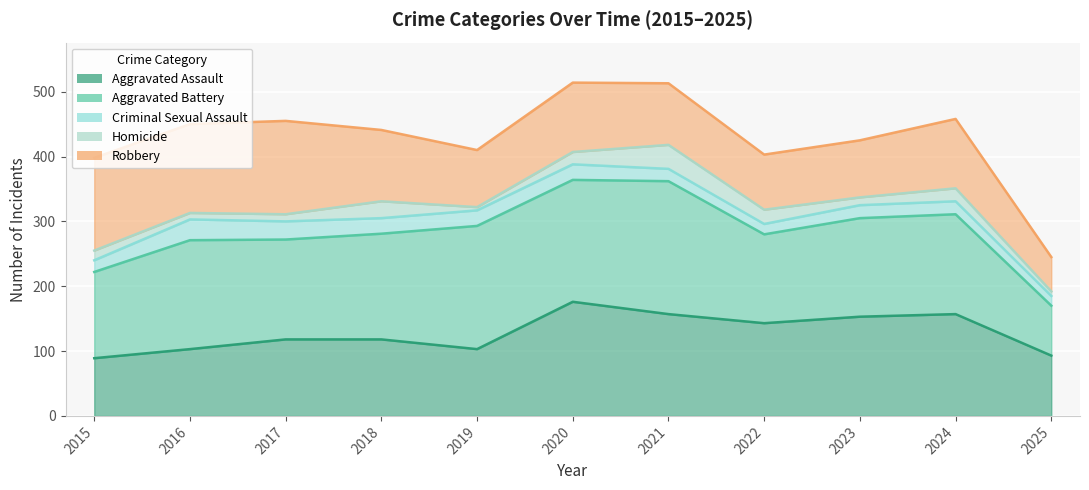

What is the value of the Robbery point at the 8th from the left?

403